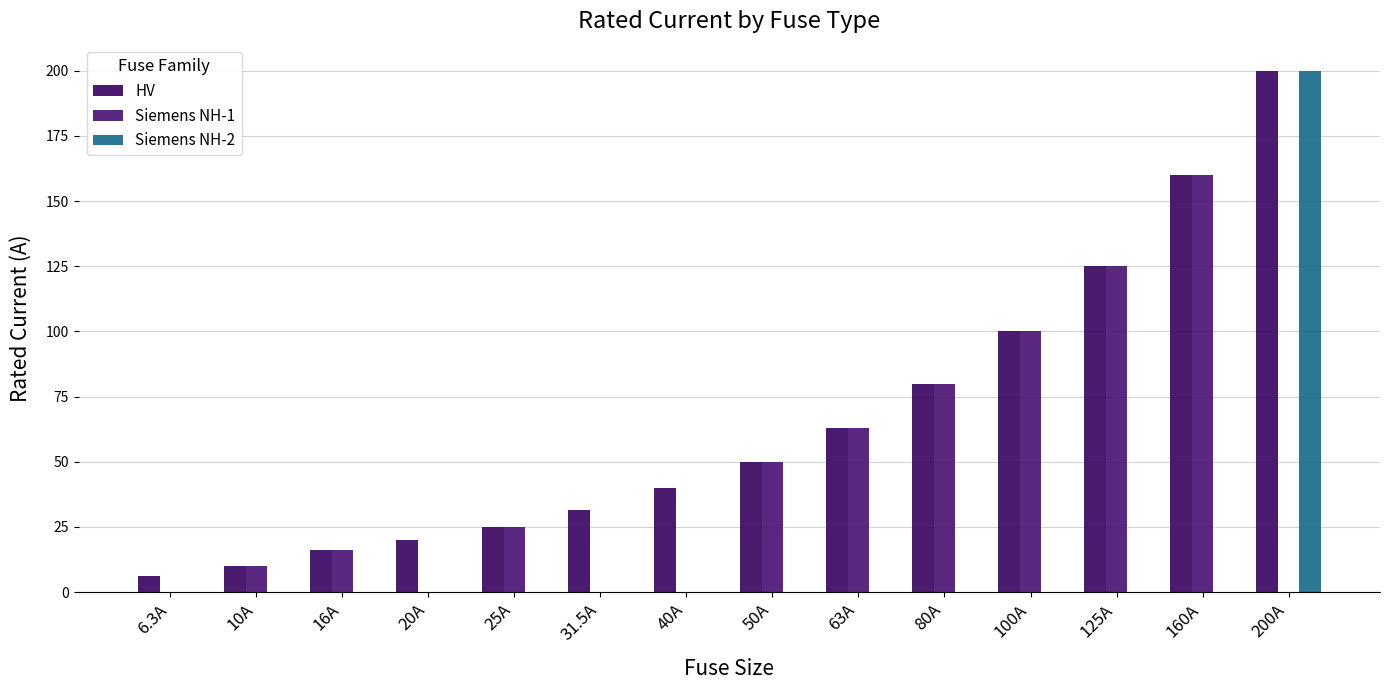

What is the total value across all series at 25A?

50.0